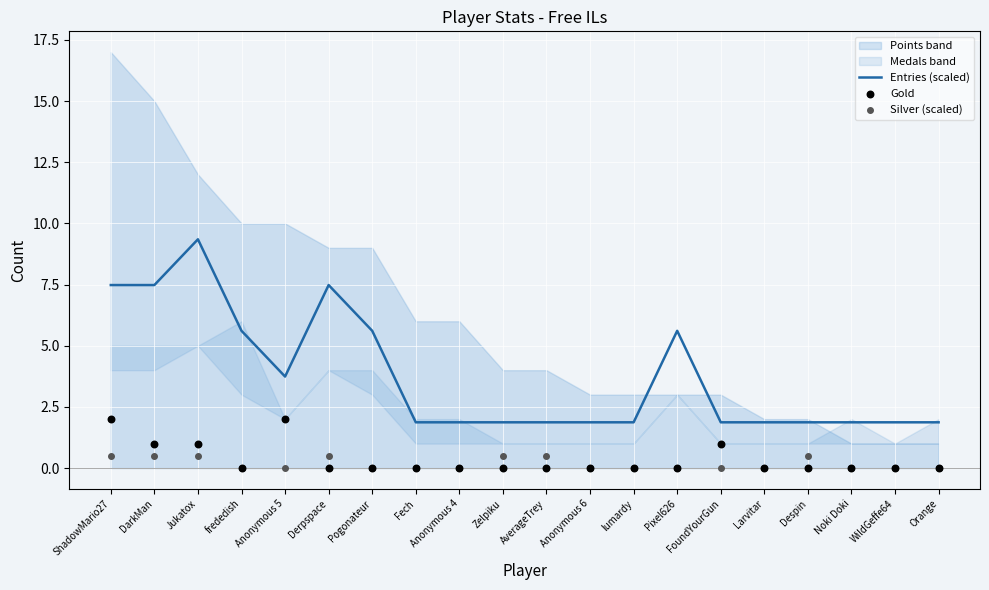

Which series has the largest Y range (max minus min)?

Entries (scaled)